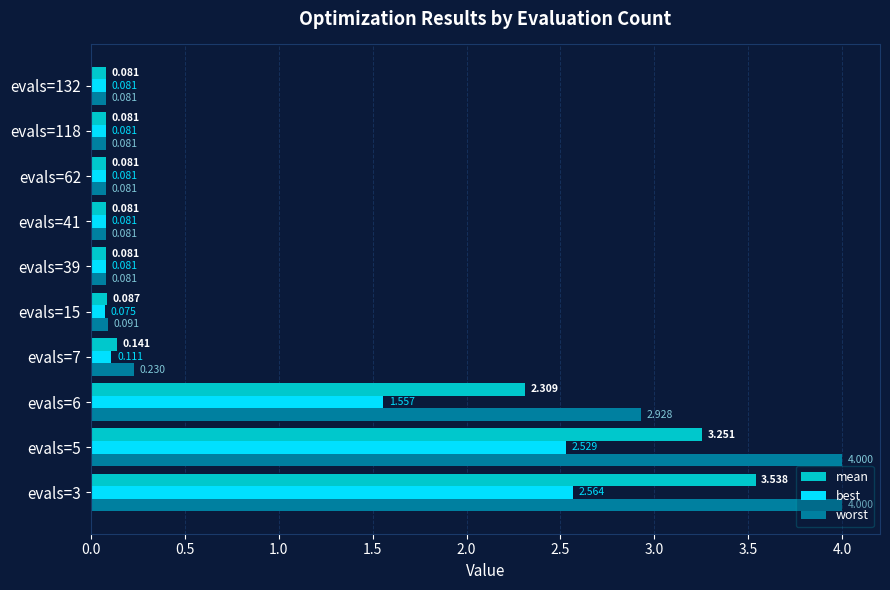

Rank the series by their average value, from highest to lowest.

worst, mean, best